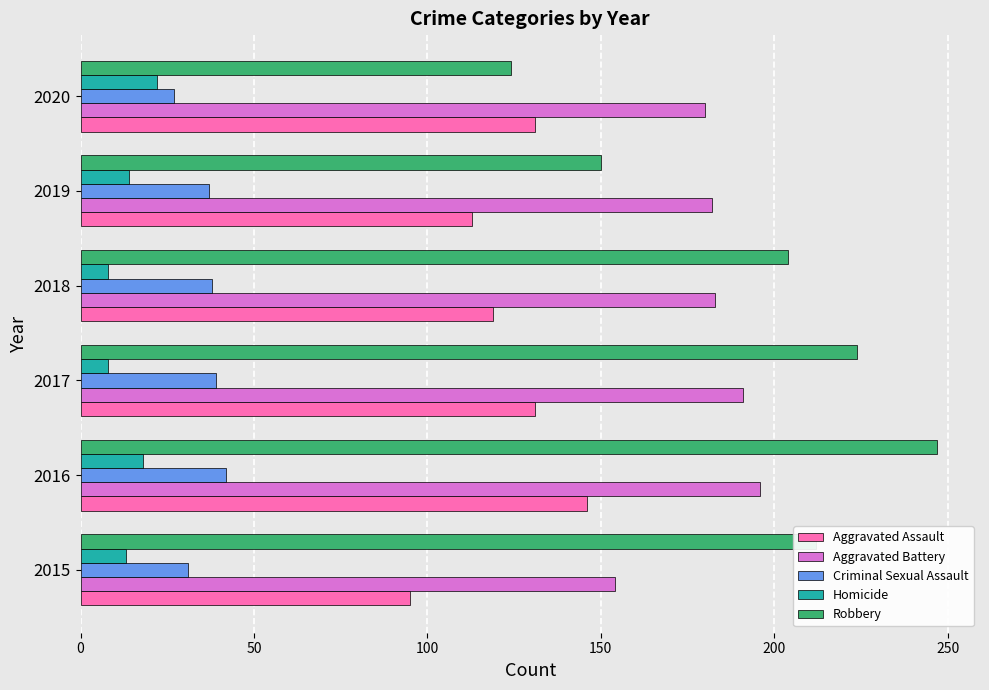

What is the sum of all Homicide values?

83